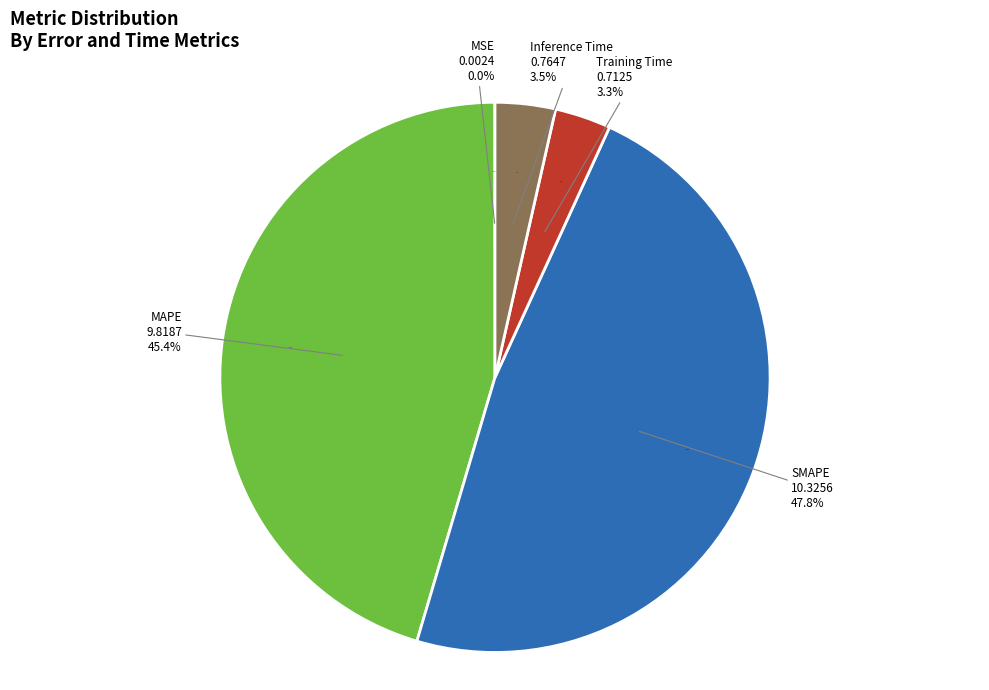

To the nearest percent, what is the combined percentage of MAPE and Training Time?

49%